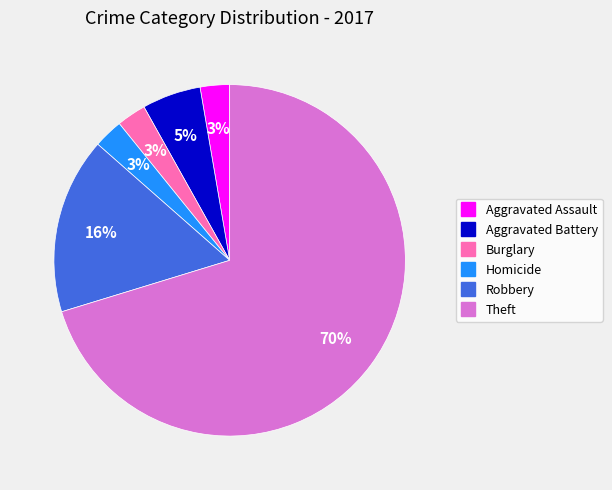

To the nearest percent, what is the average slice percentage?

17%